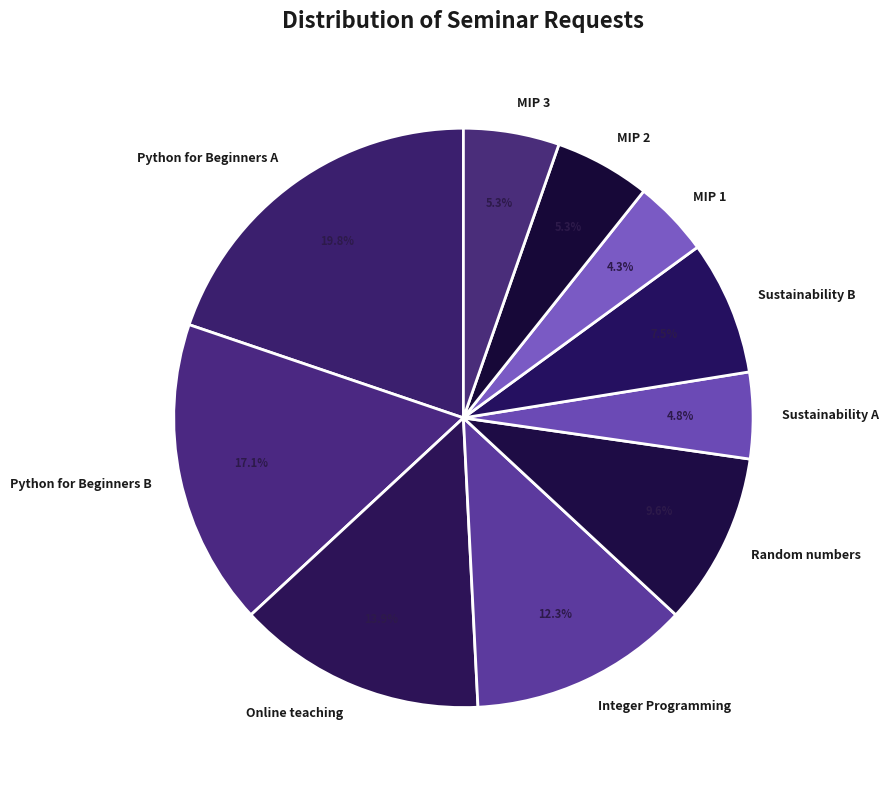

Does MIP 3 represent more than half of the total?

No